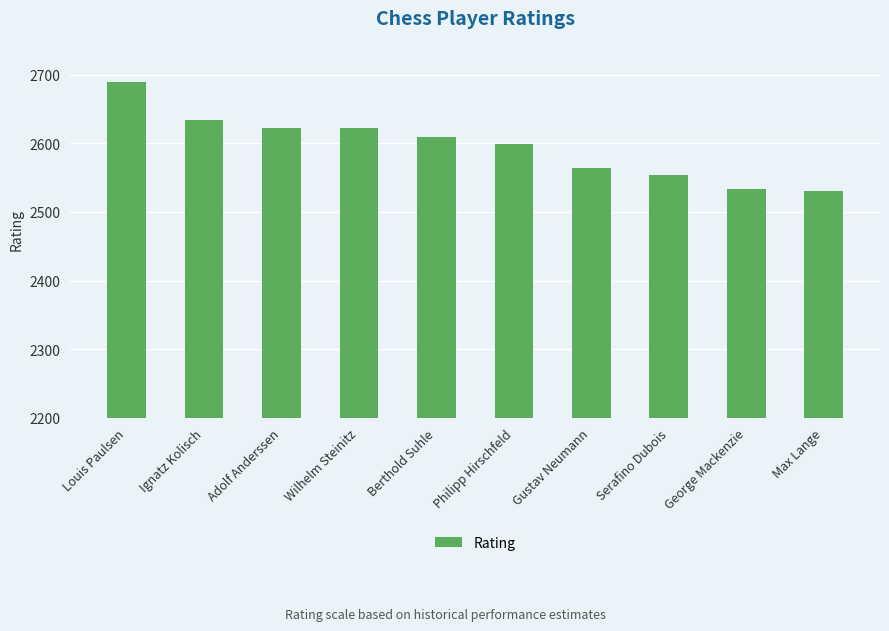

What is the ratio of the value at Adolf Anderssen to the value at Wilhelm Steinitz?

1.0